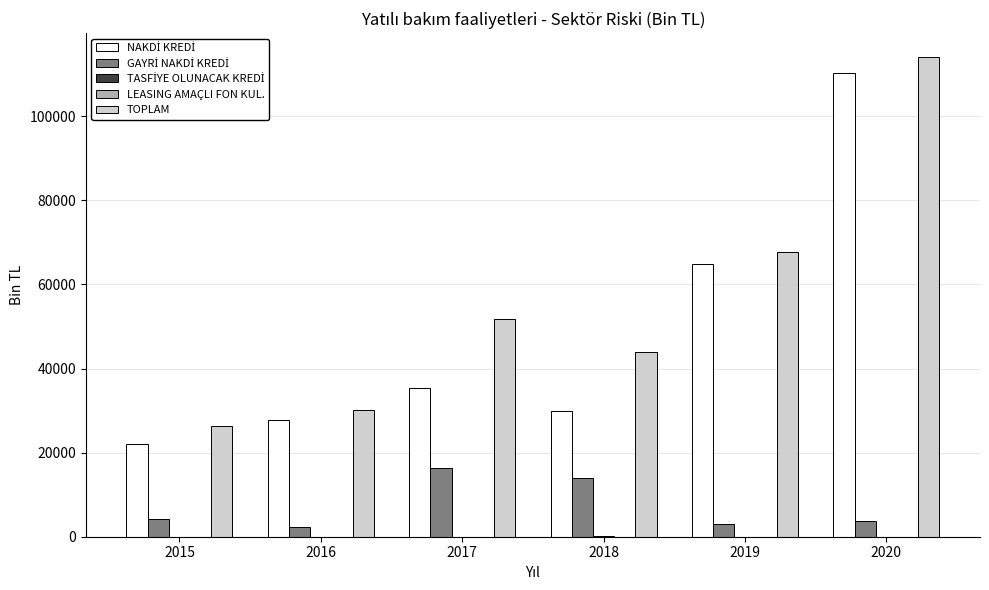

The value of TOPLAM at 2015 is 26442.4. True or false?

True